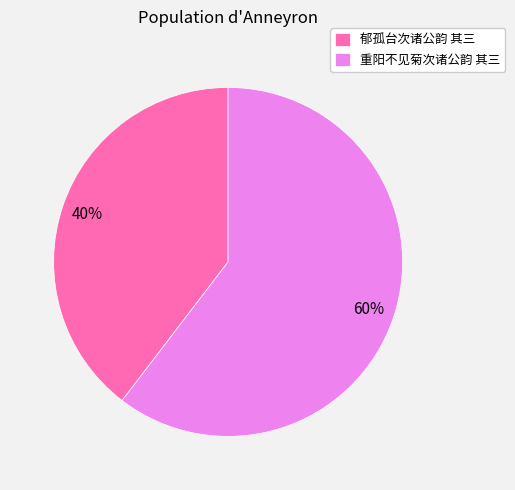

True or false: 郁孤台次诸公韵 其三 accounts for 54% of the total.

False